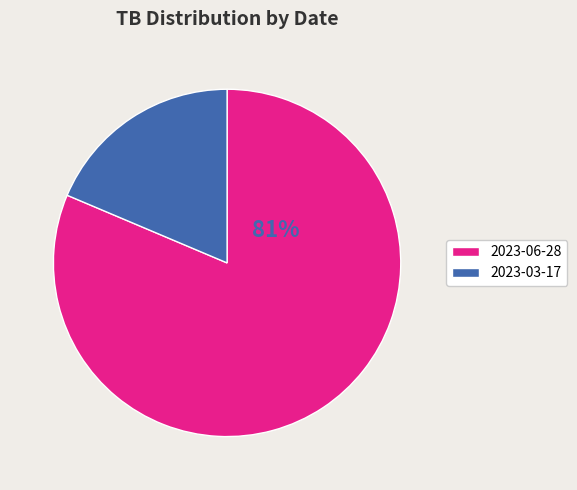

Which slice is the largest?

2023-06-28